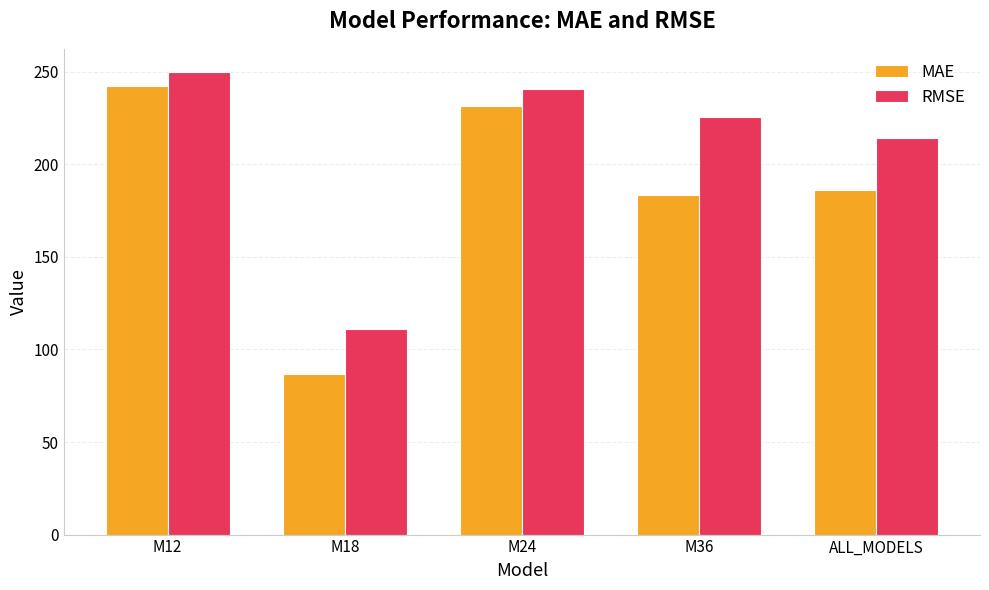

List the series in order of their peak value, lowest first.

MAE, RMSE